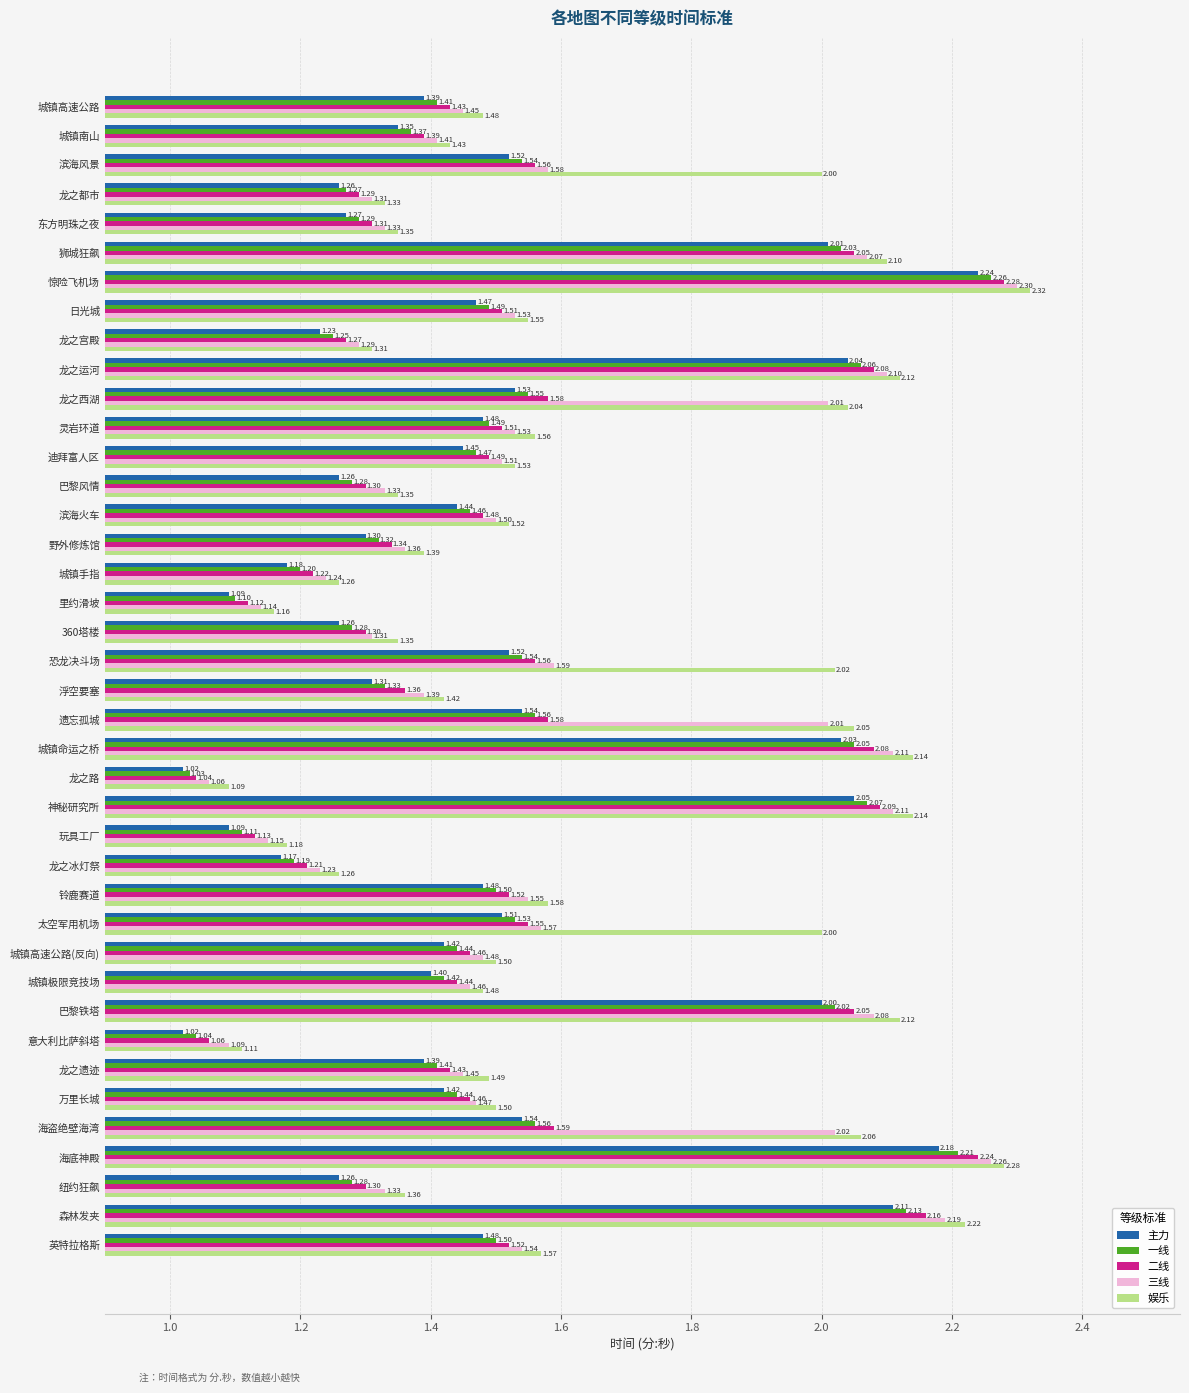

What is the average value of the 一线 series?

1.5